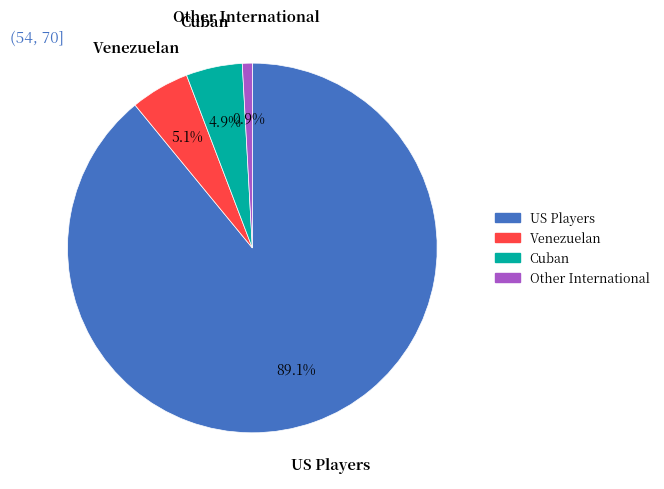

What is the smallest slice in the pie chart?

Other International